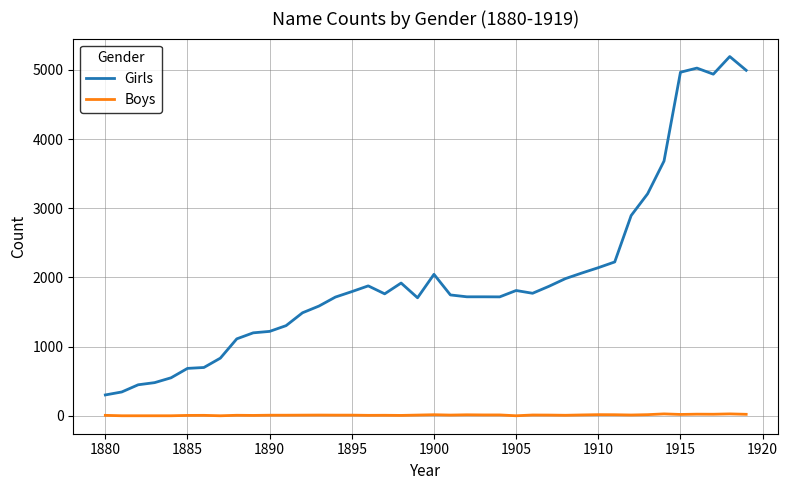

True or false: Boys and Girls cross at least once.

False